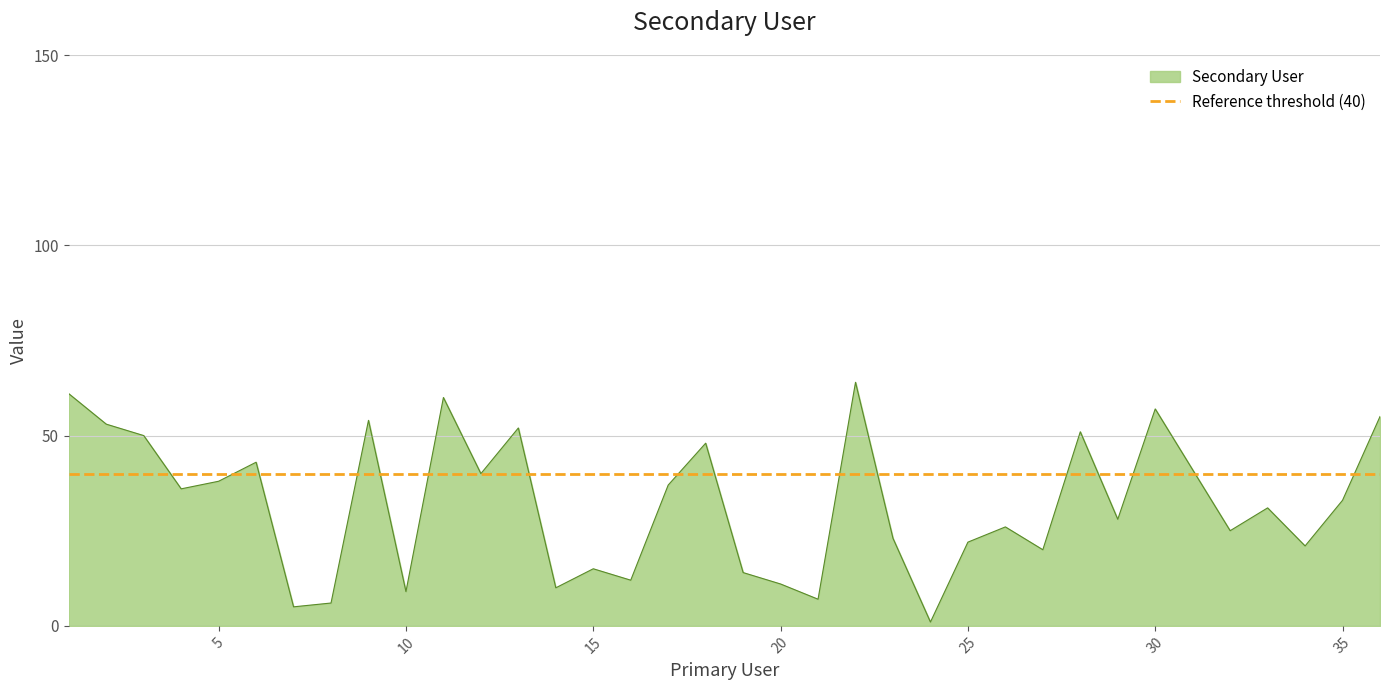

How many lines are shown in the chart?

1